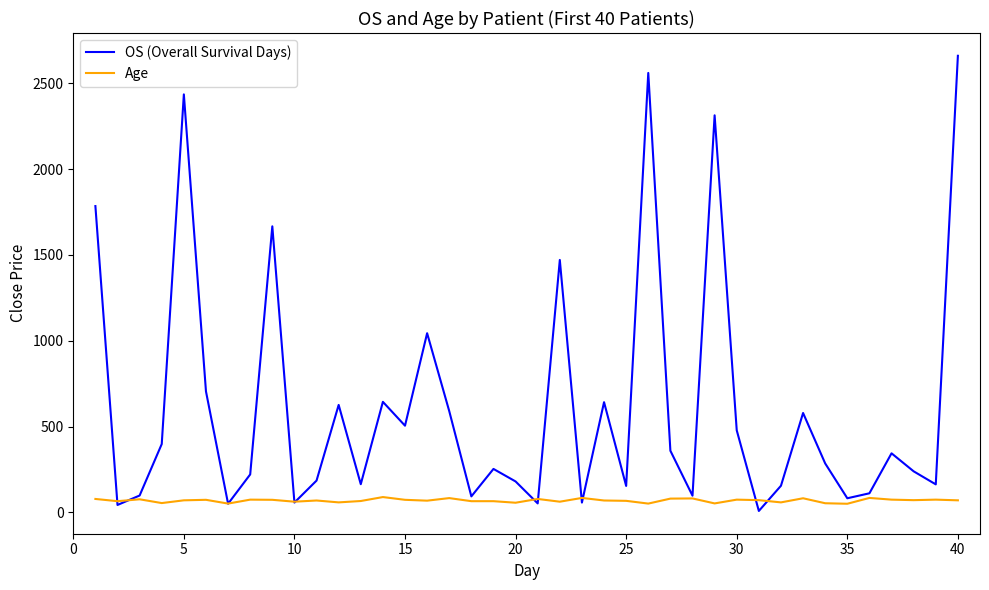

Which series has the widest spread of values?

OS (Overall Survival Days)